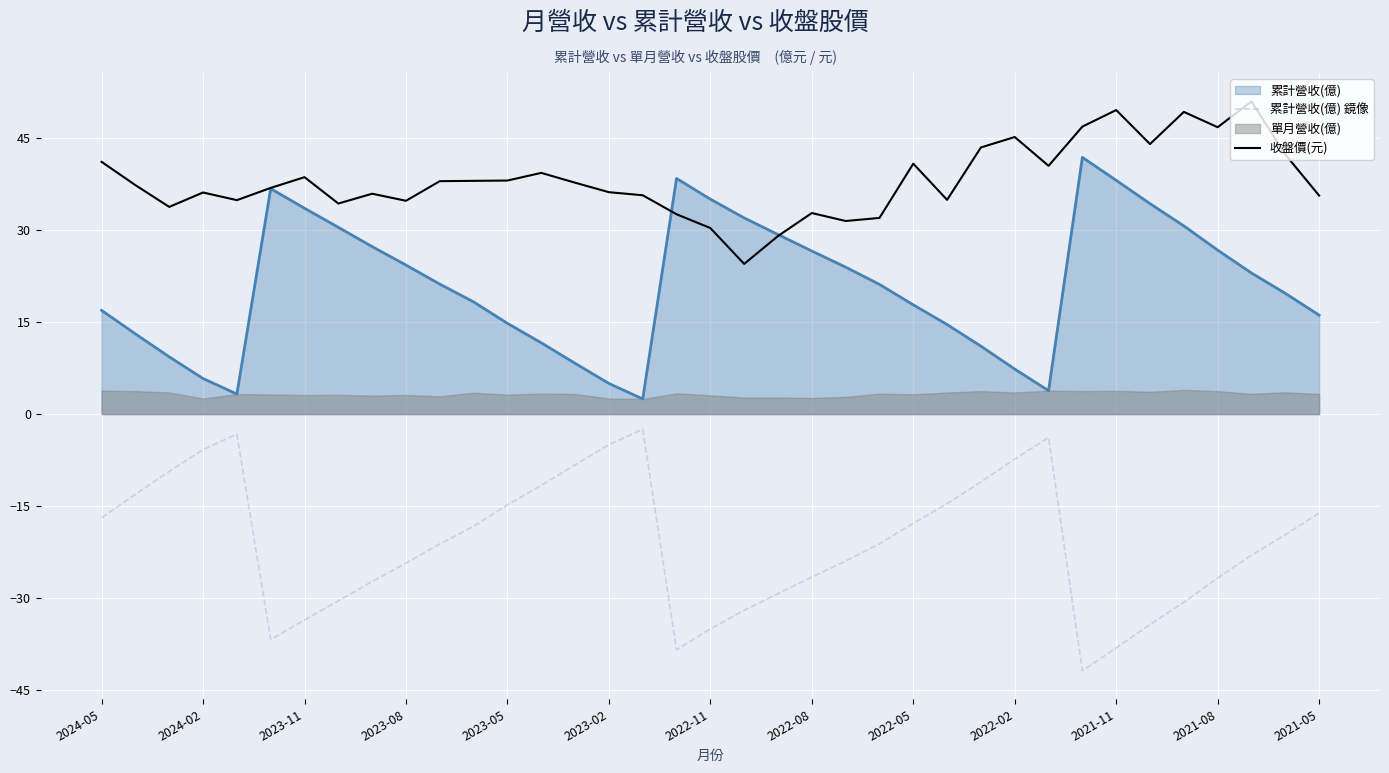

How many lines are shown in the chart?

2